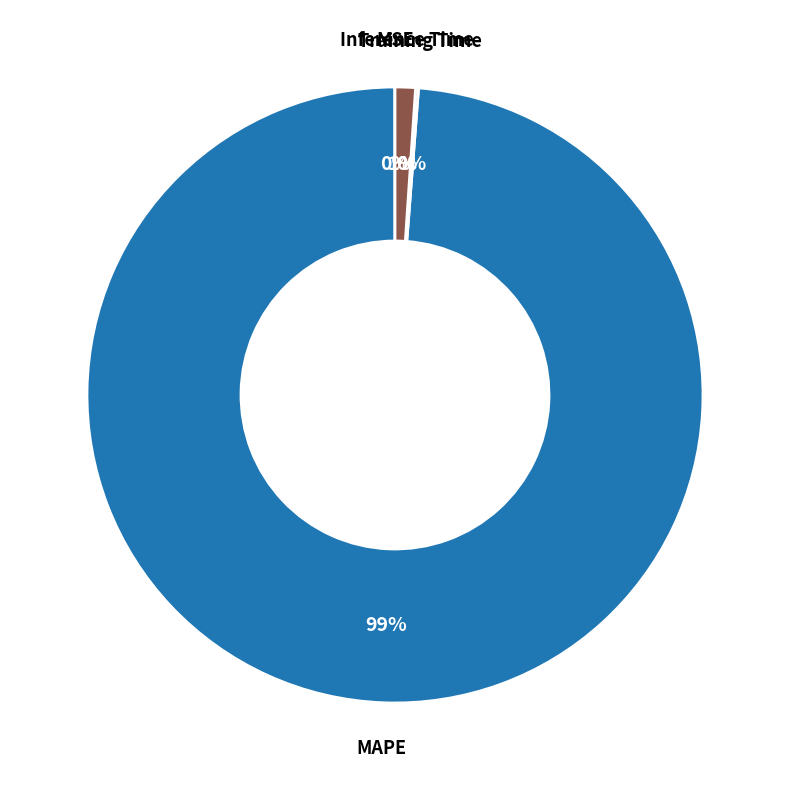

Does MAPE account for over 50% of the chart?

Yes